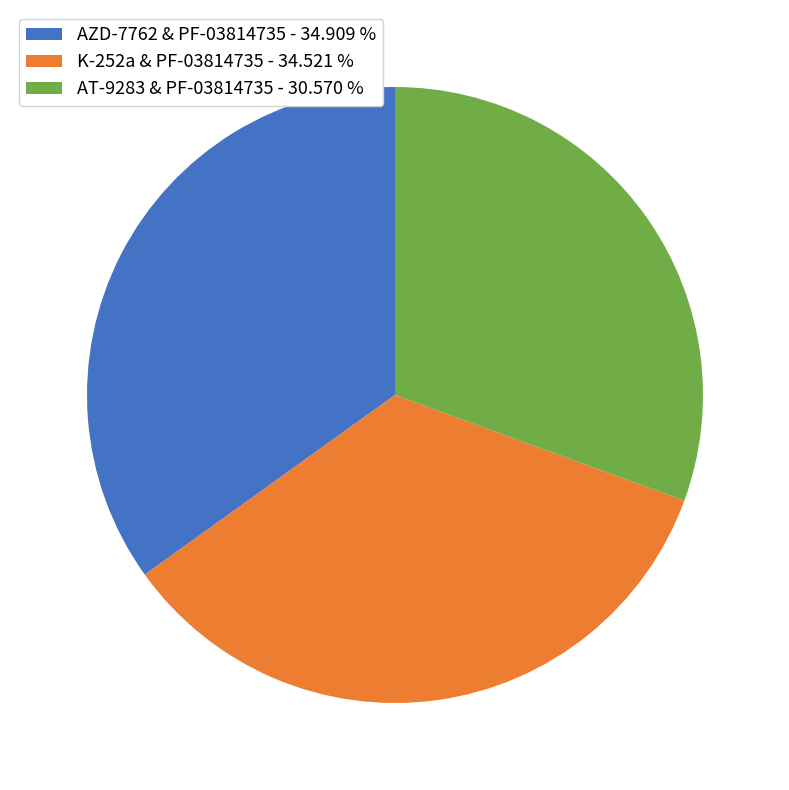

True or false: AT-9283 & PF-03814735 accounts for 38% of the total.

False